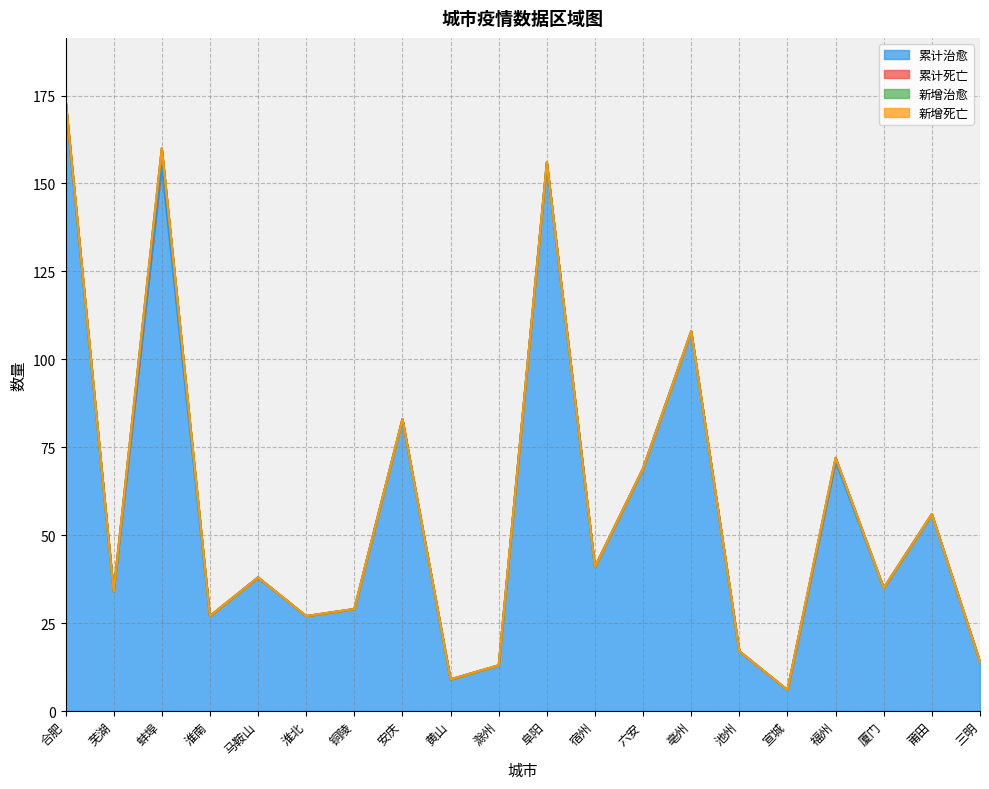

Reading left to right, list all the values displayed in this chart.

累计治愈: 合肥=173	芜湖=34	蚌埠=155	淮南=27	马鞍山=38	淮北=27	铜陵=29	安庆=83	黄山=9	滁州=13	阜阳=156	宿州=41	六安=69	亳州=108	池州=17	宣城=6	福州=71	厦门=35	莆田=56	三明=14
累计死亡: 合肥=1	芜湖=0	蚌埠=5	淮南=0	马鞍山=0	淮北=0	铜陵=0	安庆=0	黄山=0	滁州=0	阜阳=0	宿州=0	六安=0	亳州=0	池州=0	宣城=0	福州=1	厦门=0	莆田=0	三明=0
新增治愈: 合肥=0	芜湖=0	蚌埠=0	淮南=0	马鞍山=0	淮北=0	铜陵=0	安庆=0	黄山=0	滁州=0	阜阳=0	宿州=0	六安=0	亳州=0	池州=0	宣城=0	福州=0	厦门=0	莆田=0	三明=0
新增死亡: 合肥=0	芜湖=0	蚌埠=0	淮南=0	马鞍山=0	淮北=0	铜陵=0	安庆=0	黄山=0	滁州=0	阜阳=0	宿州=0	六安=0	亳州=0	池州=0	宣城=0	福州=0	厦门=0	莆田=0	三明=0